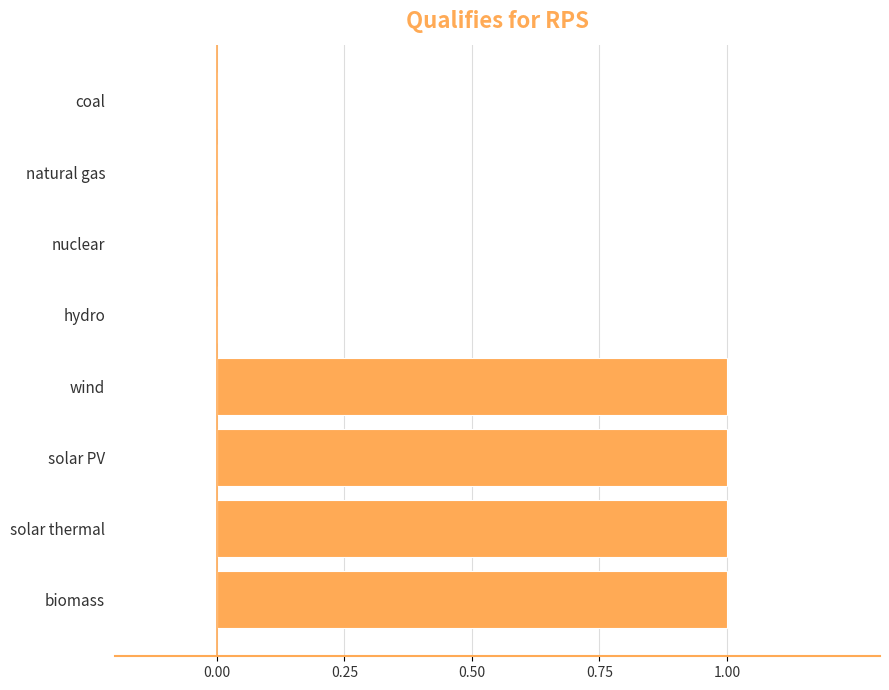

True or false: the data shows 0 at biomass.

False